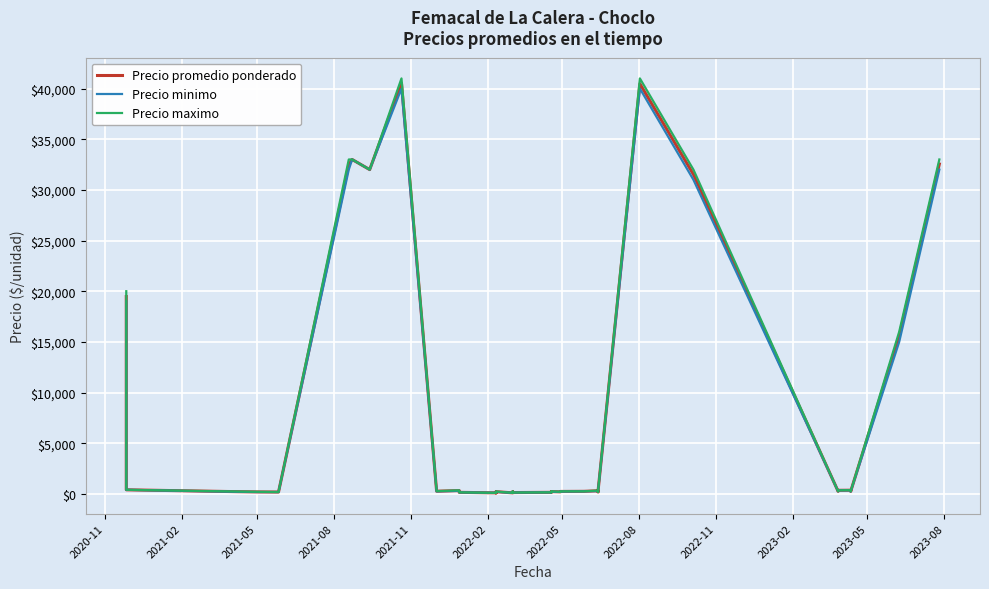

What is the minimum value shown in the chart?

100